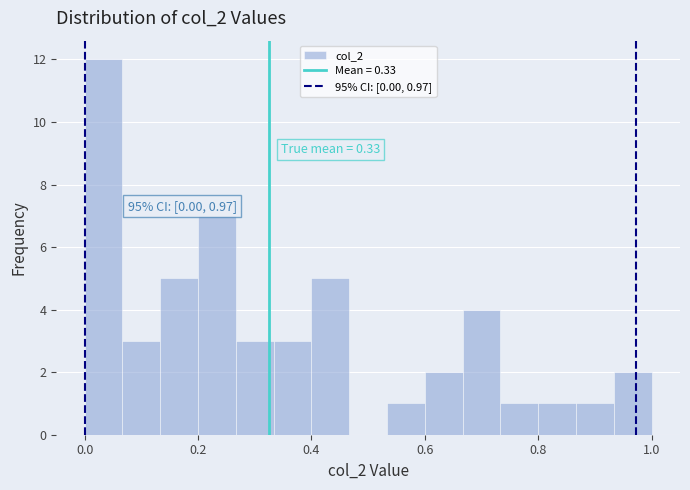

Read against the x-axis, roughly where is the centre of the tallest bar?

0.04